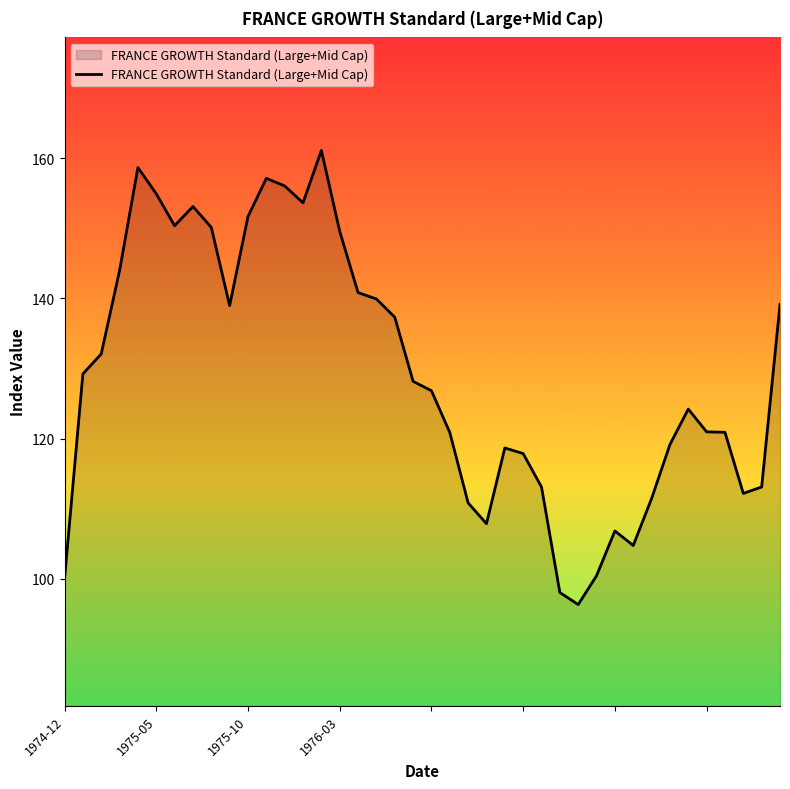

What is the minimum value shown in the chart?

96.3